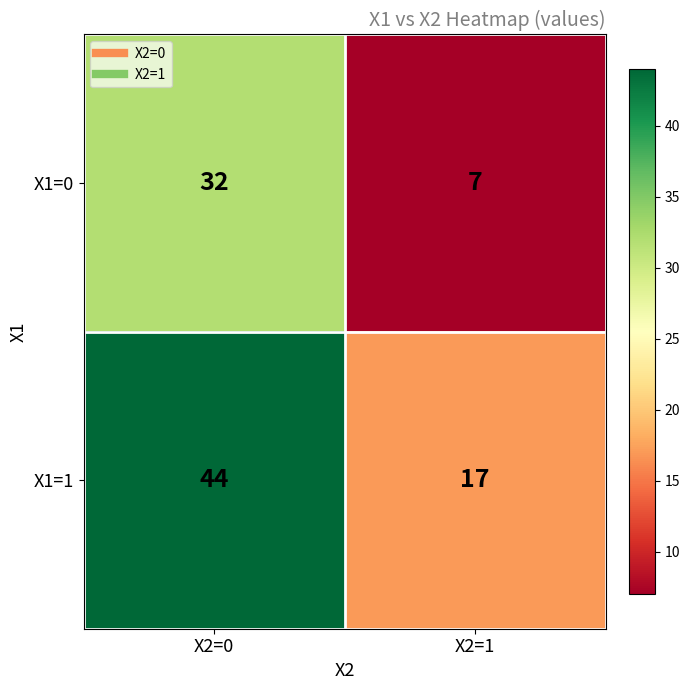

What is the difference between the X1=1 values at X2=0 and X2=1?

27